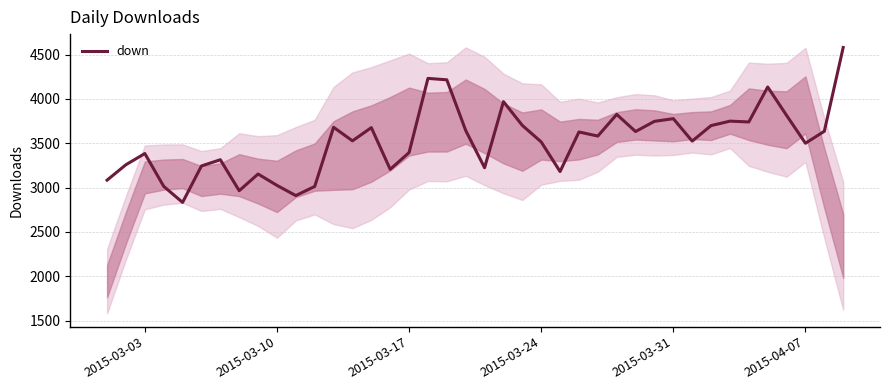

The value of down at 2015-04-07 is 3500. True or false?

True